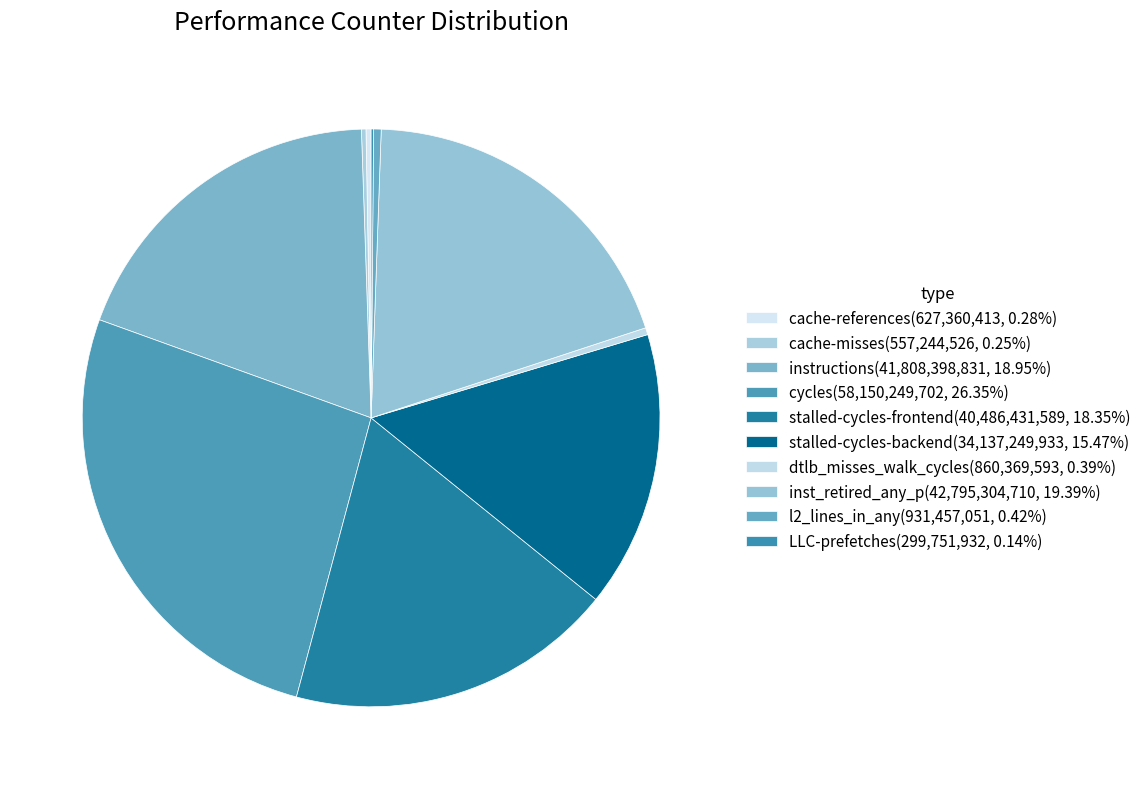

To the nearest percent, what is the average slice percentage?

10%